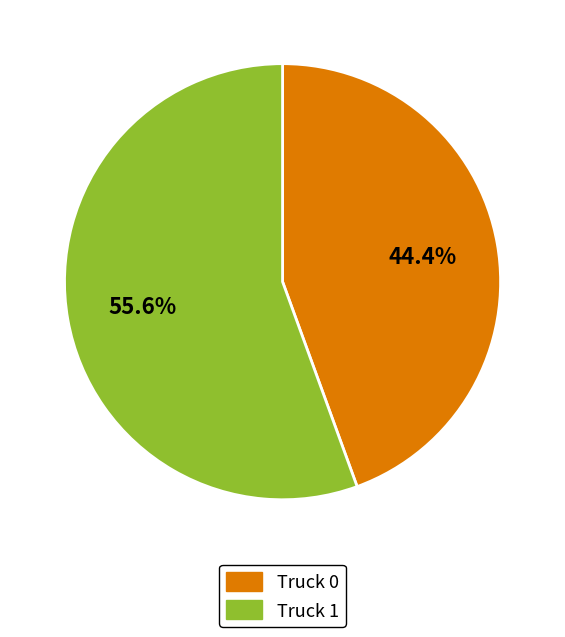

Is there a majority slice in this chart?

Yes